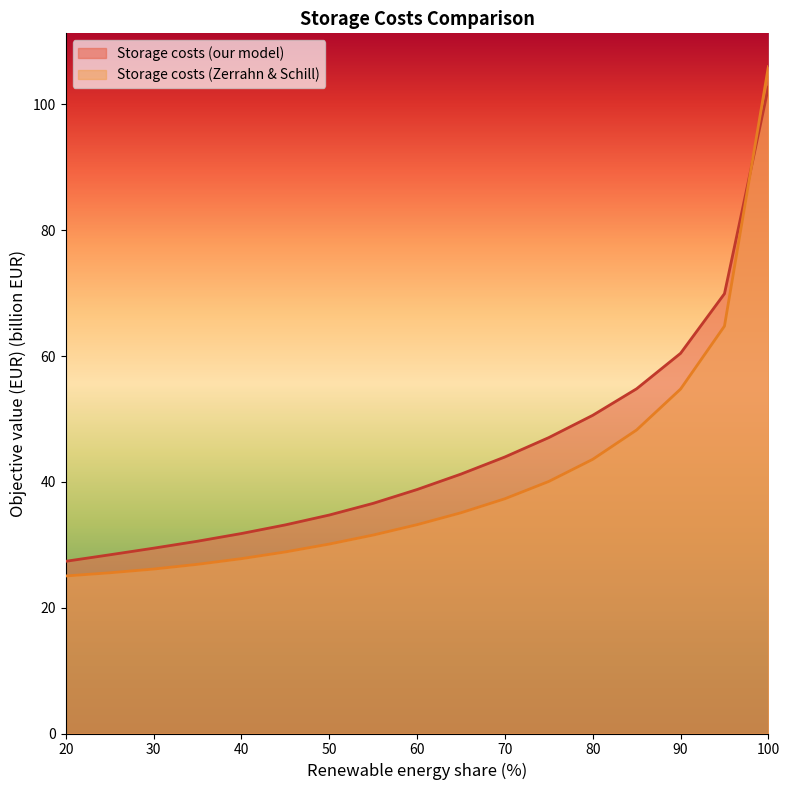

The value of Storage costs (our model) at 30 is 29.5. True or false?

True